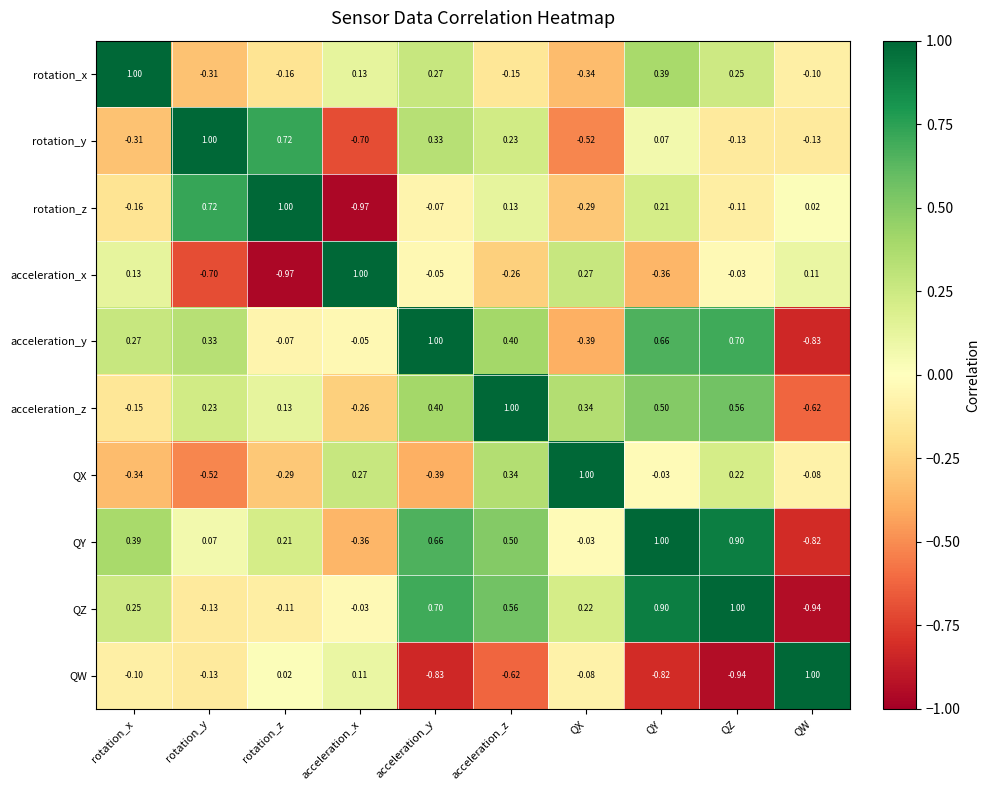

Rank the series at rotation_z from highest to lowest value.

rotation_z, rotation_y, QY, acceleration_z, QW, acceleration_y, QZ, rotation_x, QX, acceleration_x